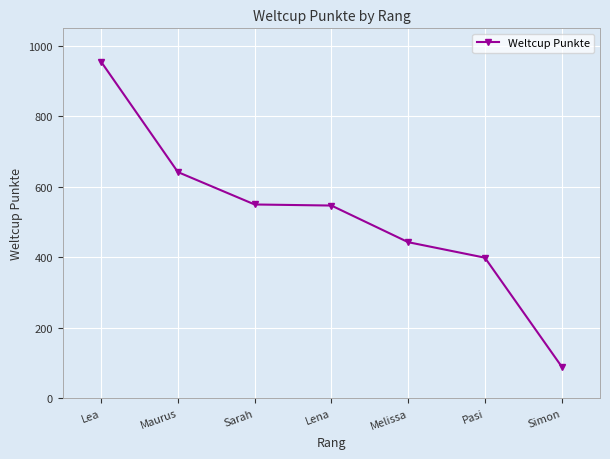

What is the value of the 4th point from the left?

547